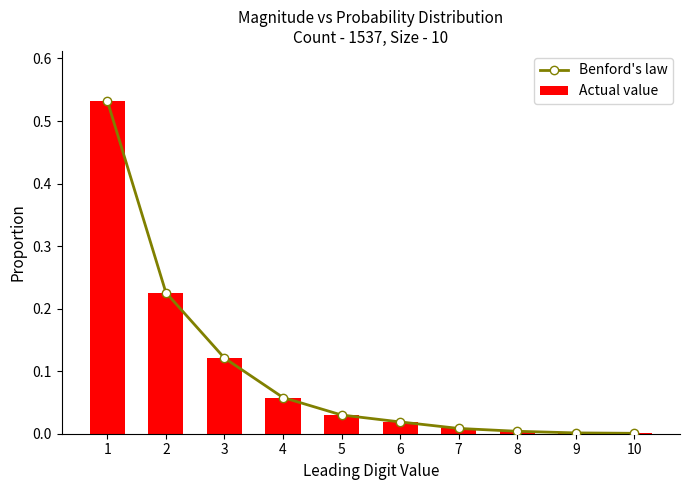

Reading right to left, extract all data points from this chart.

Benford's law: 0.0	0.0	0.0	0.0	0.0	0.0	0.1	0.1	0.2	0.5
Actual value: 0.0	0.0	0.0	0.0	0.0	0.0	0.1	0.1	0.2	0.5